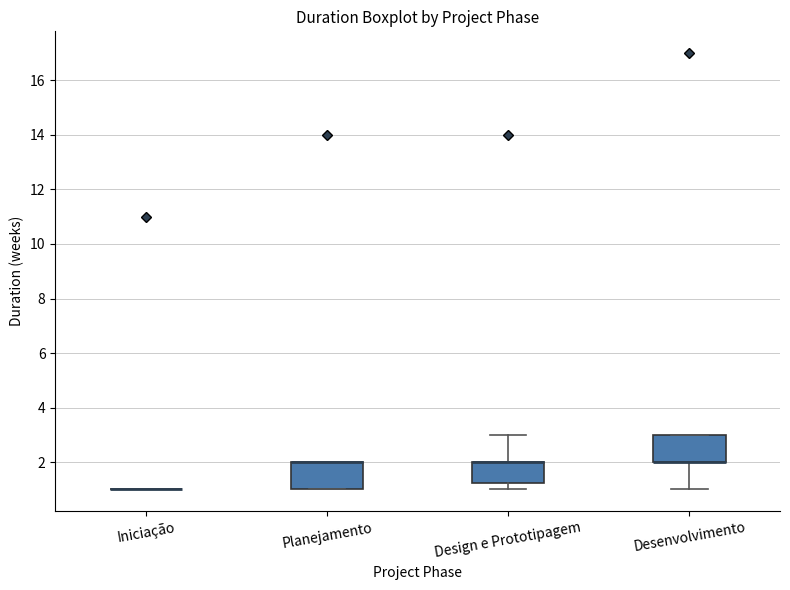

Where is the upper edge of the box for Desenvolvimento on the y-axis? The values are not printed on the chart, so give them approximately, as read against the axis.

3.0